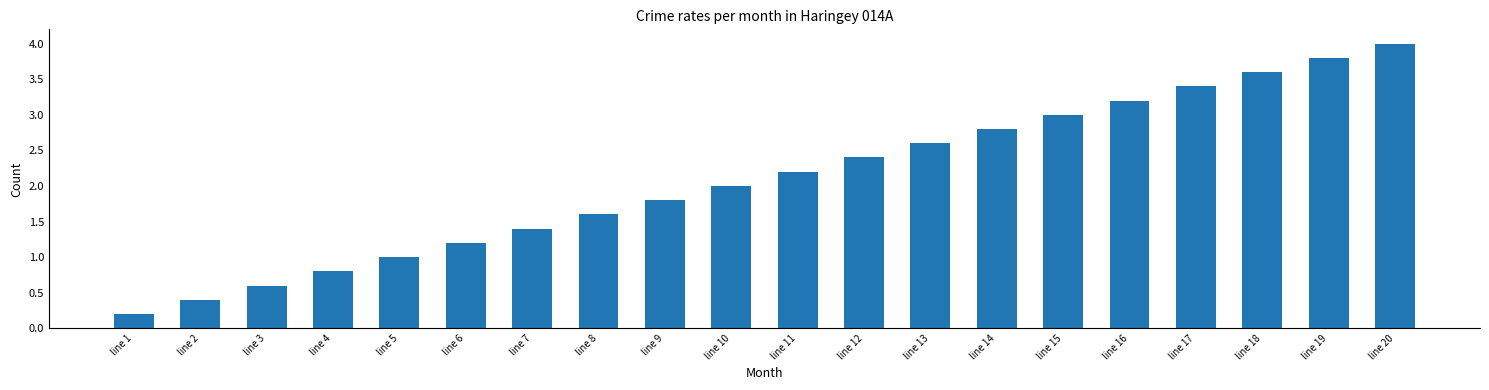

What is the greatest value displayed?

4.0